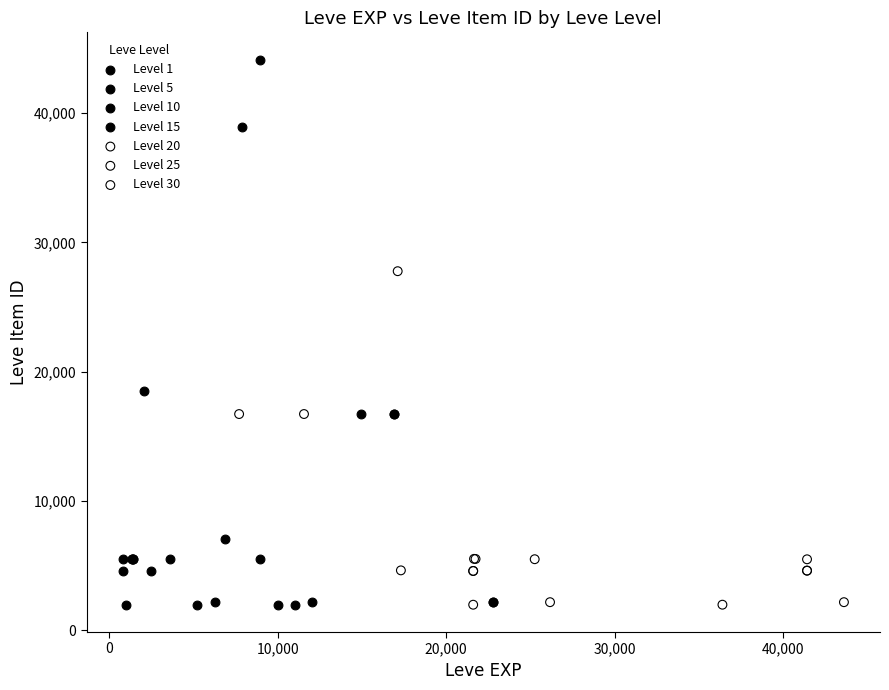

Which series has the widest spread of Y values?

Level 10